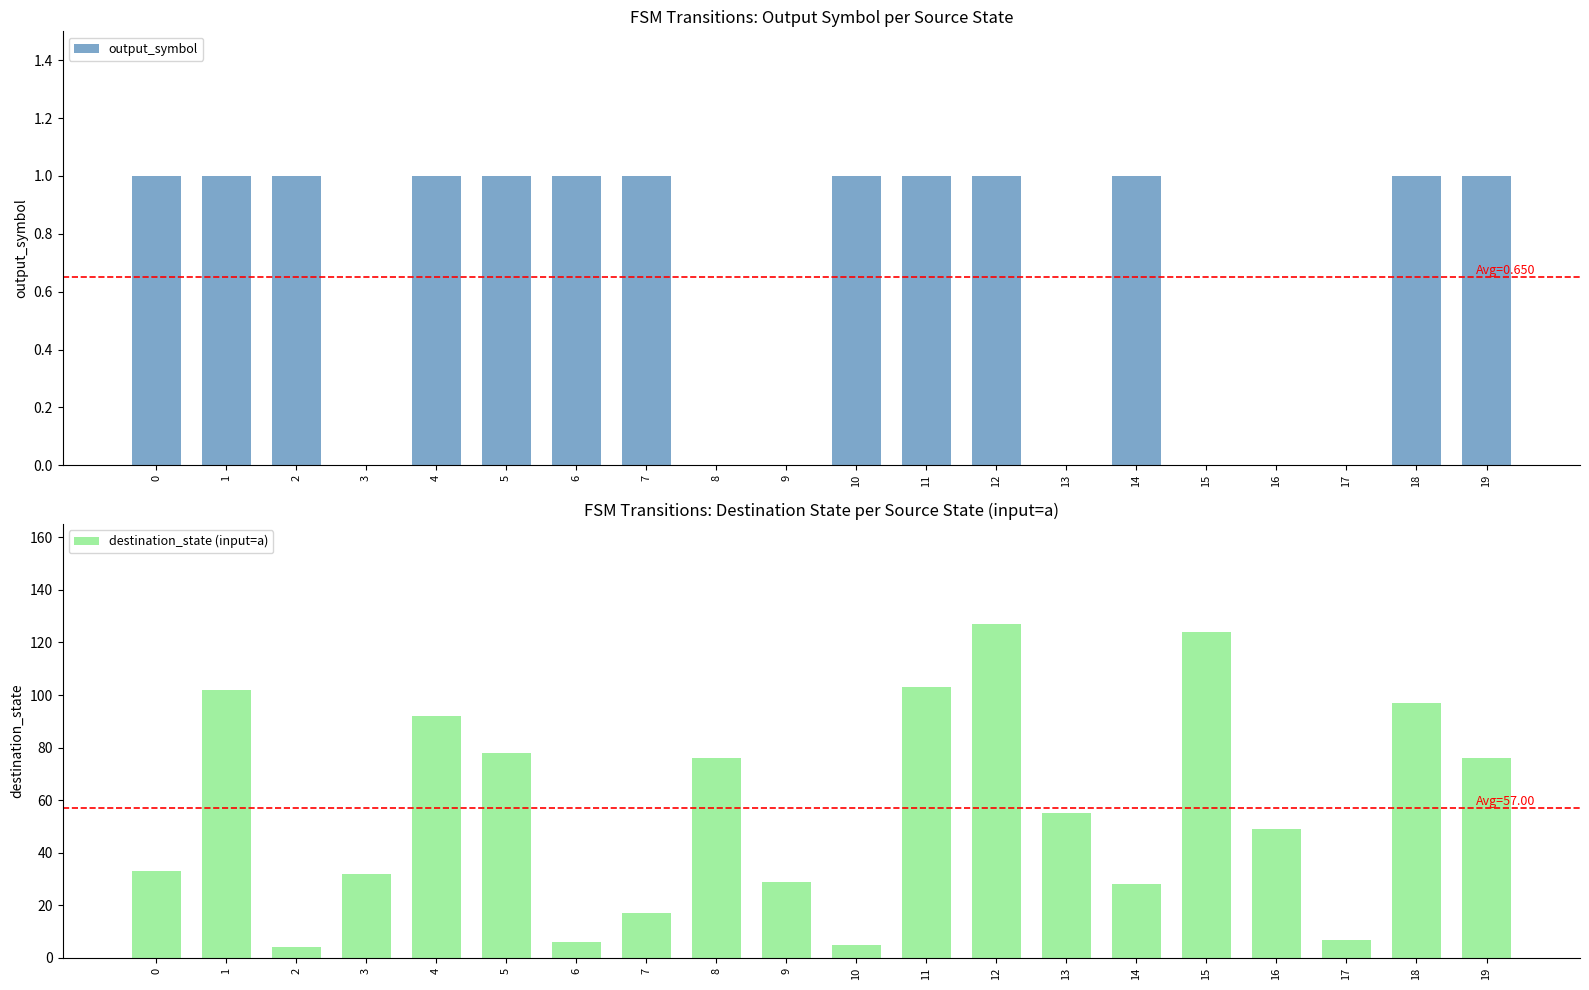

Which category has the highest value in the destination_state (input=a) series?

12